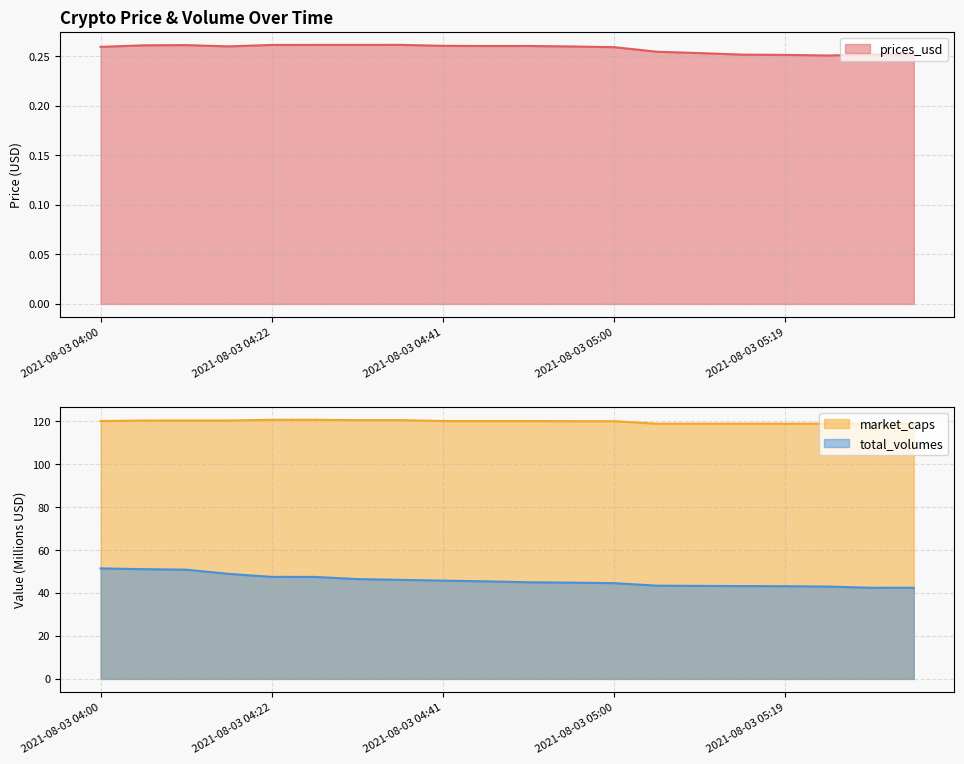

What are all the series names shown in the legend?

prices_usd, market_caps, total_volumes